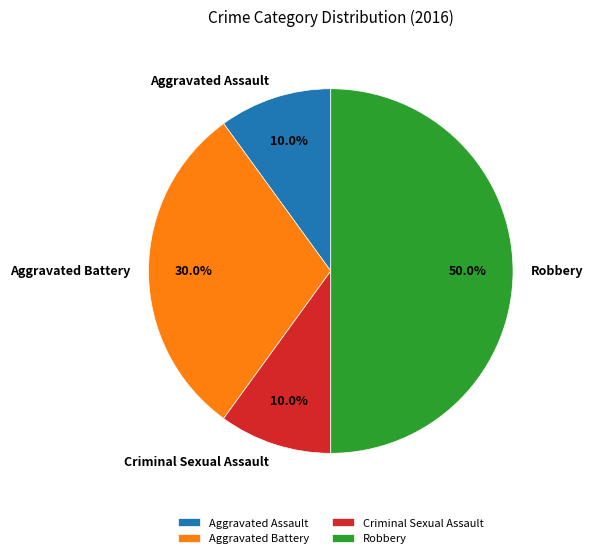

What is the ratio of the value at Criminal Sexual Assault to the value at Aggravated Battery?

0.3